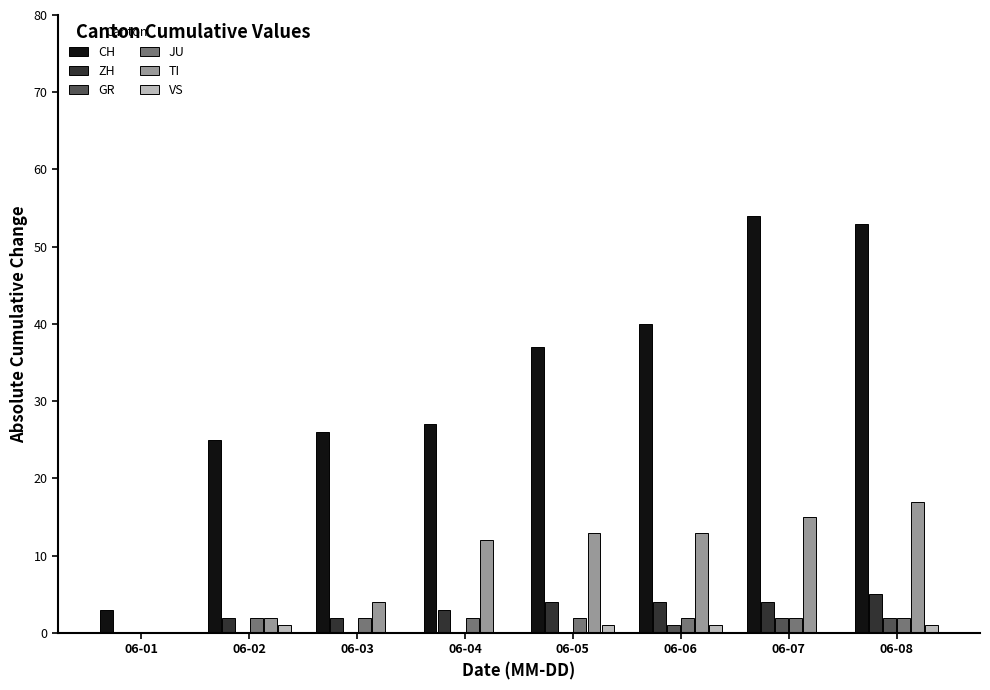

Between 06-02 and 06-04, which series saw the biggest shift?

TI